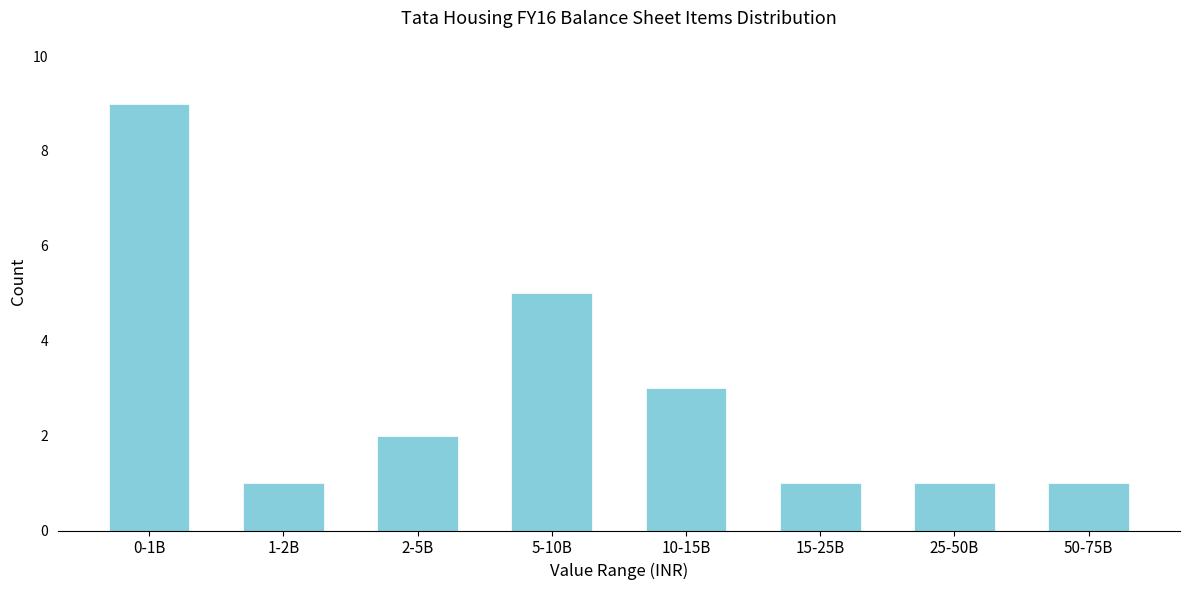

Reading right to left, extract all data points from this chart.

50-75B=1	25-50B=1	15-25B=1	10-15B=3	5-10B=5	2-5B=2	1-2B=1	0-1B=9